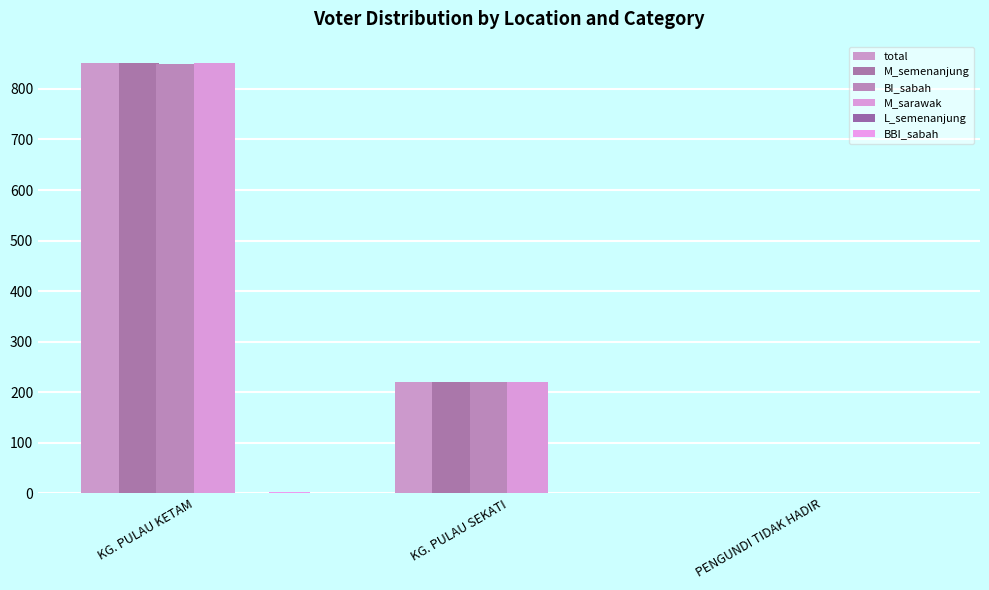

Which category has the highest value across all series?

KG. PULAU KETAM